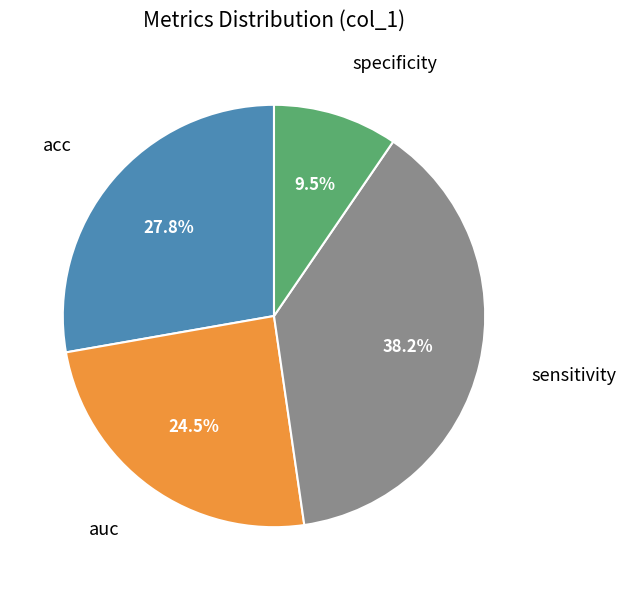

To the nearest percent, what is the average slice percentage?

25%